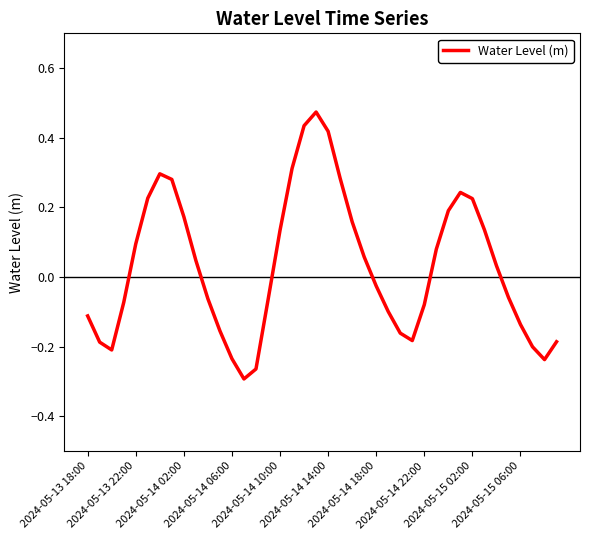

What is the minimum value shown in the chart?

-0.3